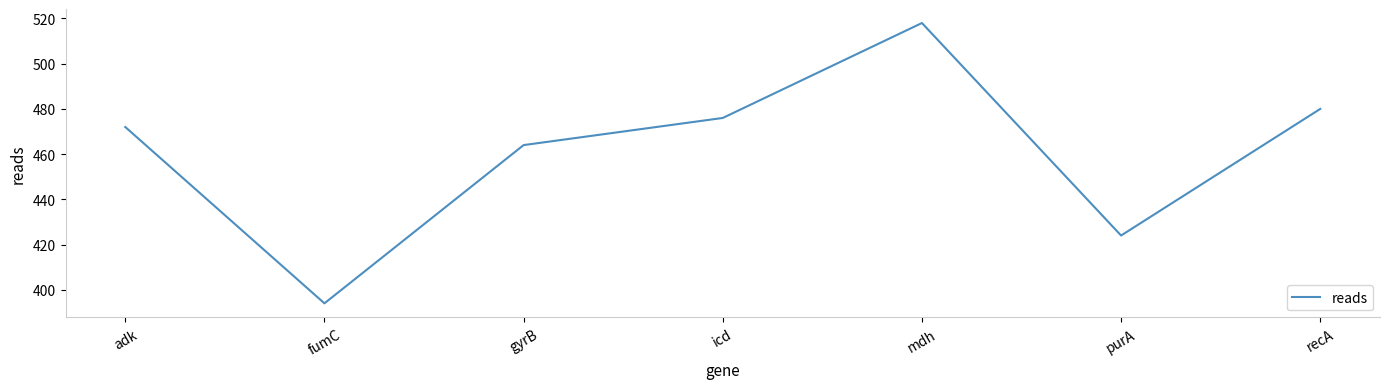

Which category has the lowest value across all series?

fumC